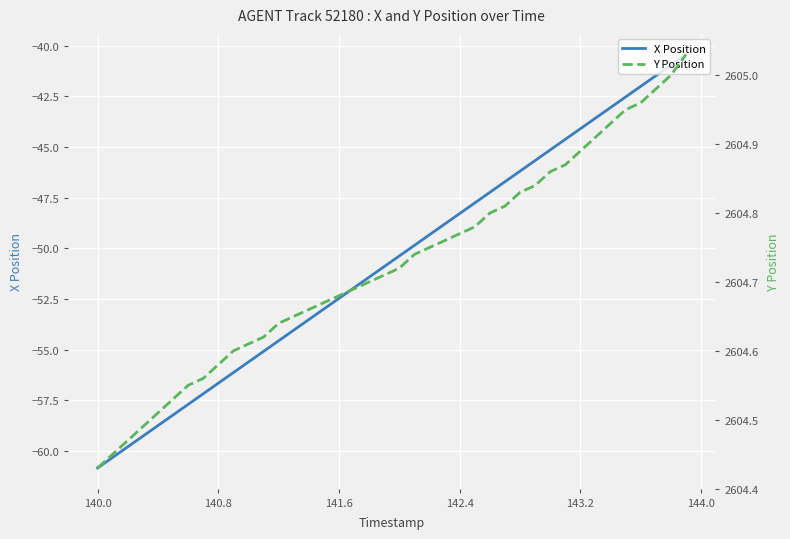

What is the highest value of the X Position series?

-40.4